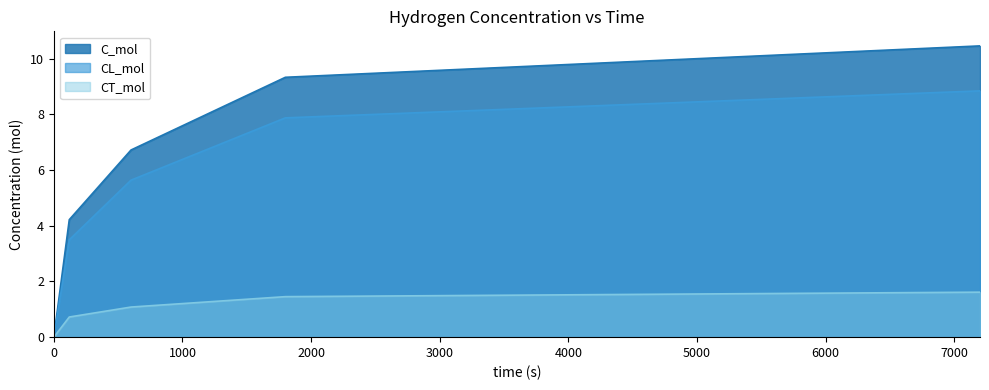

What are all the series names shown in the legend?

C_mol, CL_mol, CT_mol